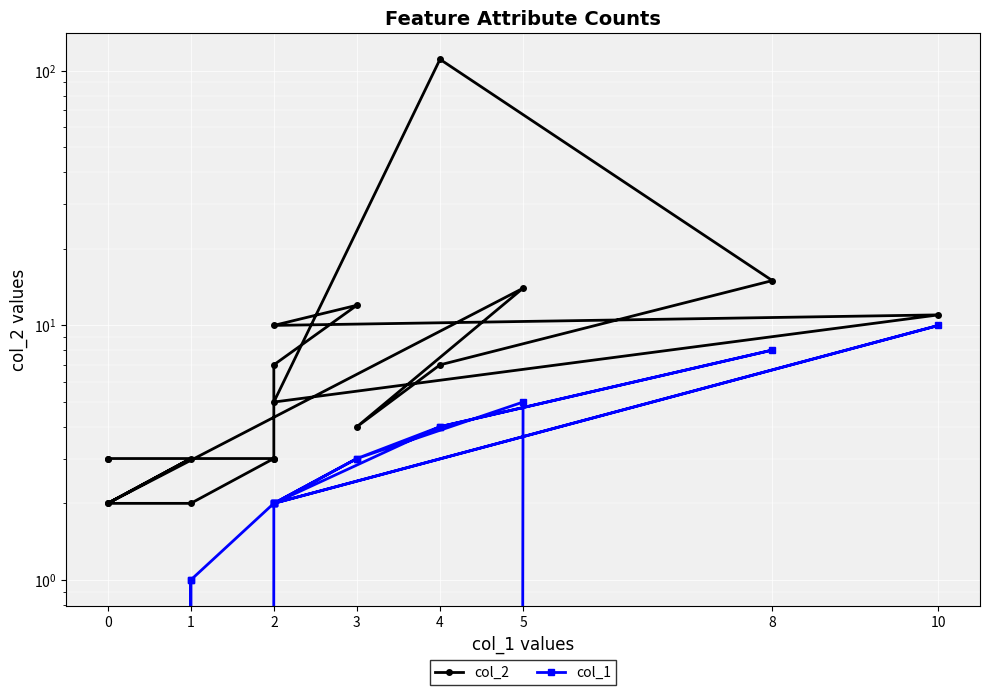

Where is the first local maximum for col_2?

1